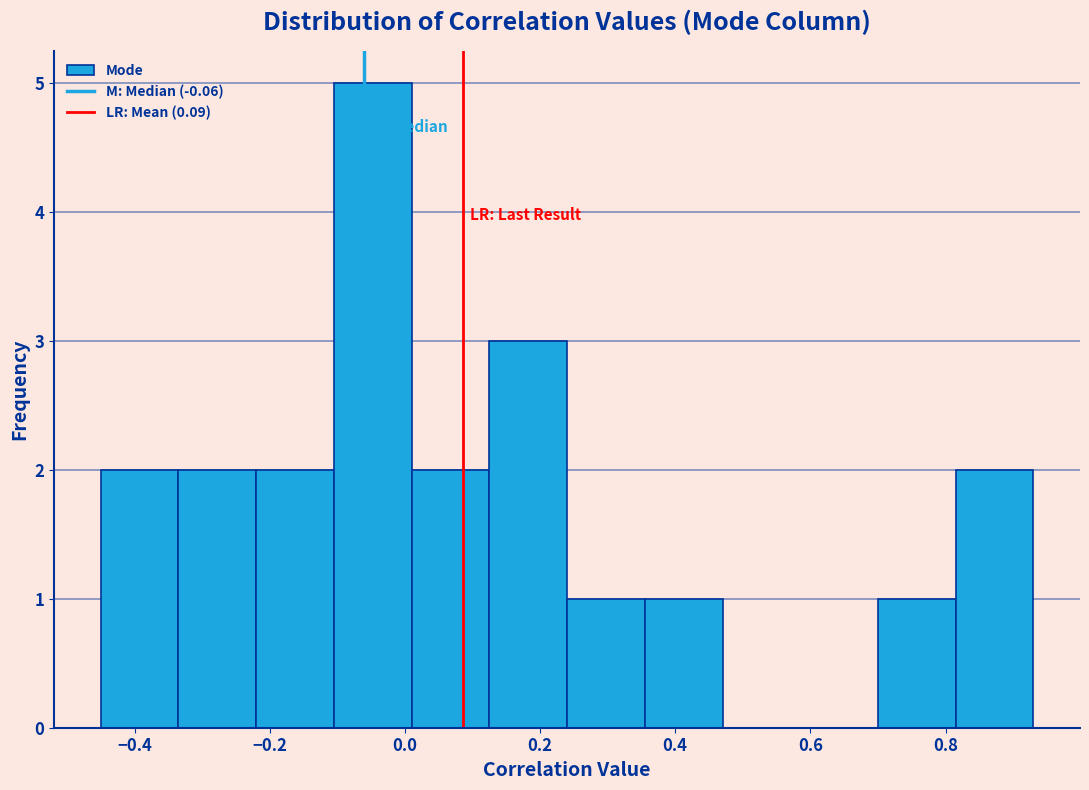

Which range on the x-axis has the tallest bar?

-0.105 to 0.010